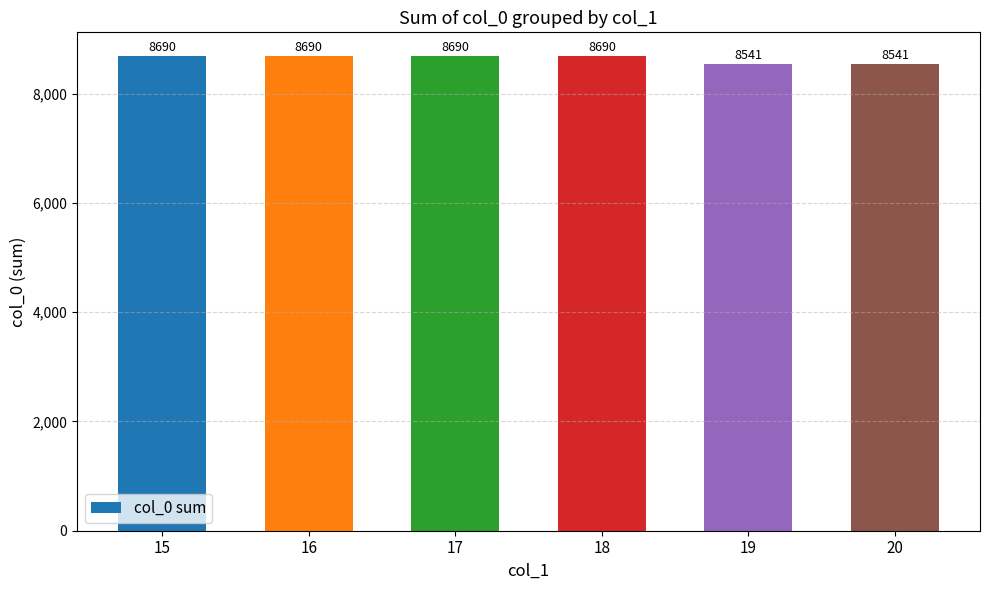

What is the difference between the maximum and minimum values?

149